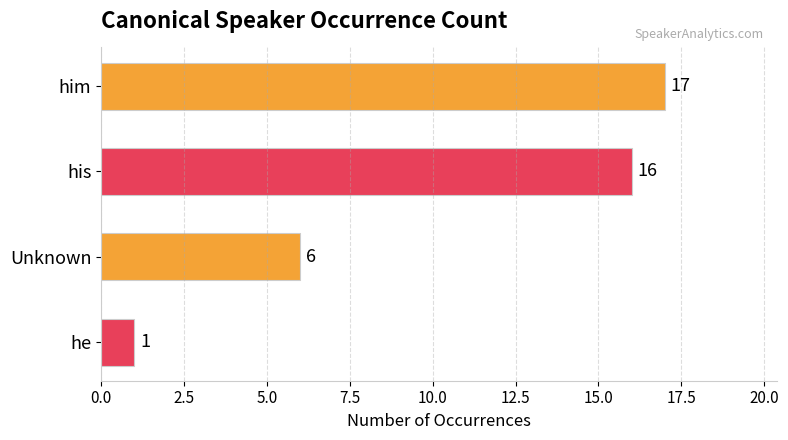

What is the label of the 3rd bar from the bottom?

his